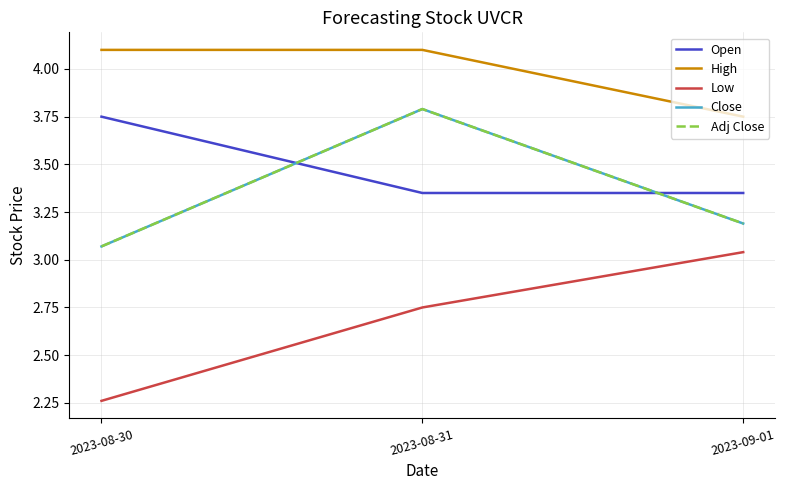

What is the average value of the Open series?

3.5